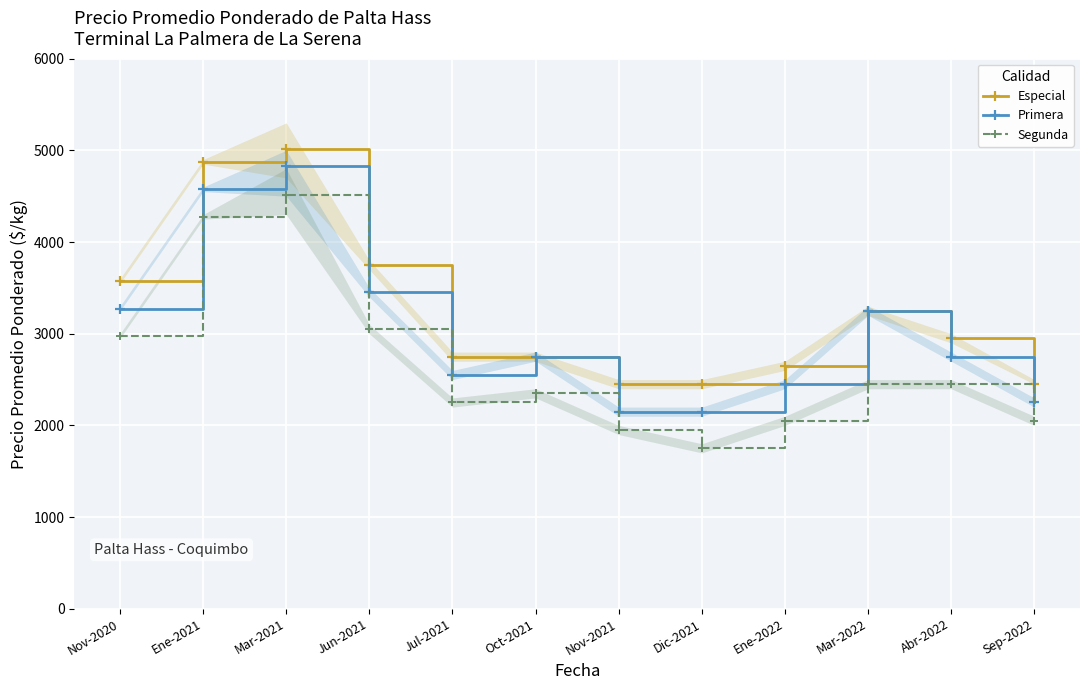

What is the difference between the highest and lowest values at Dic-2021?

700